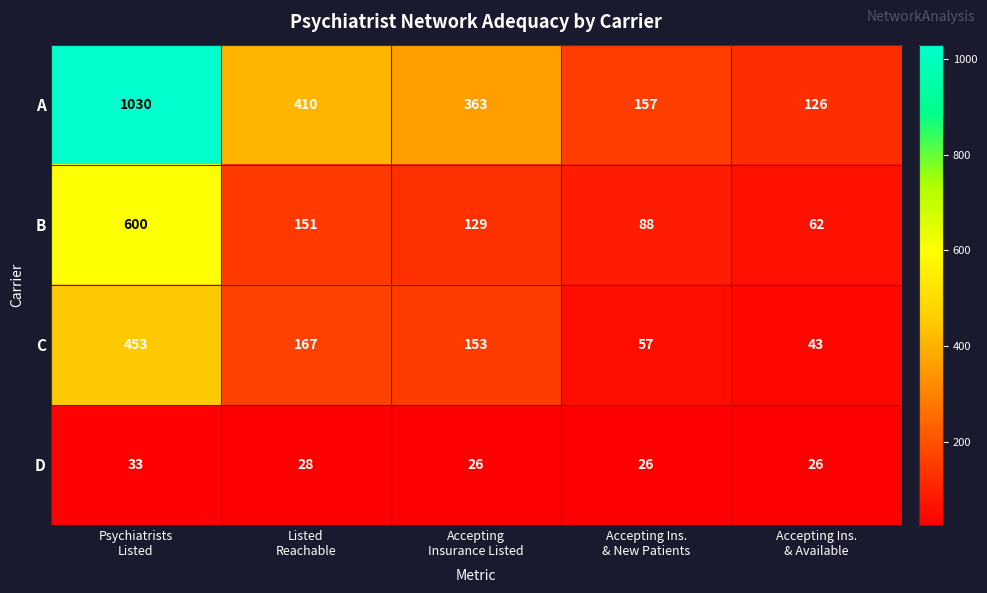

Which series changed the most between Accepting Ins.
& New Patients and Accepting Ins.
& Available?

A